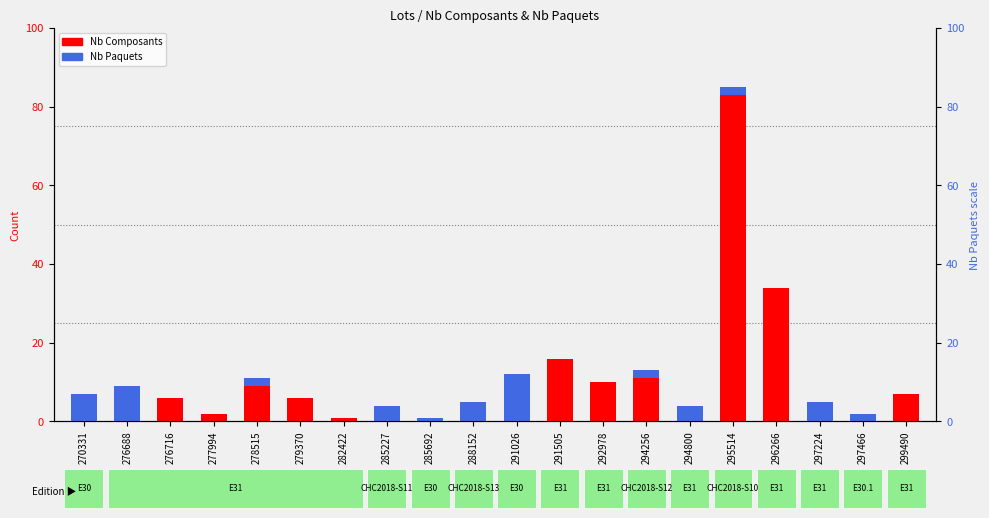

Reading right to left, list all the values displayed in this chart.

Nb Composants: 299490=7	297466=0	297224=0	296266=34	295514=83	294800=0	294256=11	292978=10	291505=16	291026=0	288152=0	285692=0	285227=0	282422=1	279370=6	278515=9	277994=2	276716=6	276688=0	270331=0
Nb Paquets: 299490=0	297466=2	297224=5	296266=0	295514=2	294800=4	294256=2	292978=0	291505=0	291026=12	288152=5	285692=1	285227=4	282422=0	279370=0	278515=2	277994=0	276716=0	276688=9	270331=7